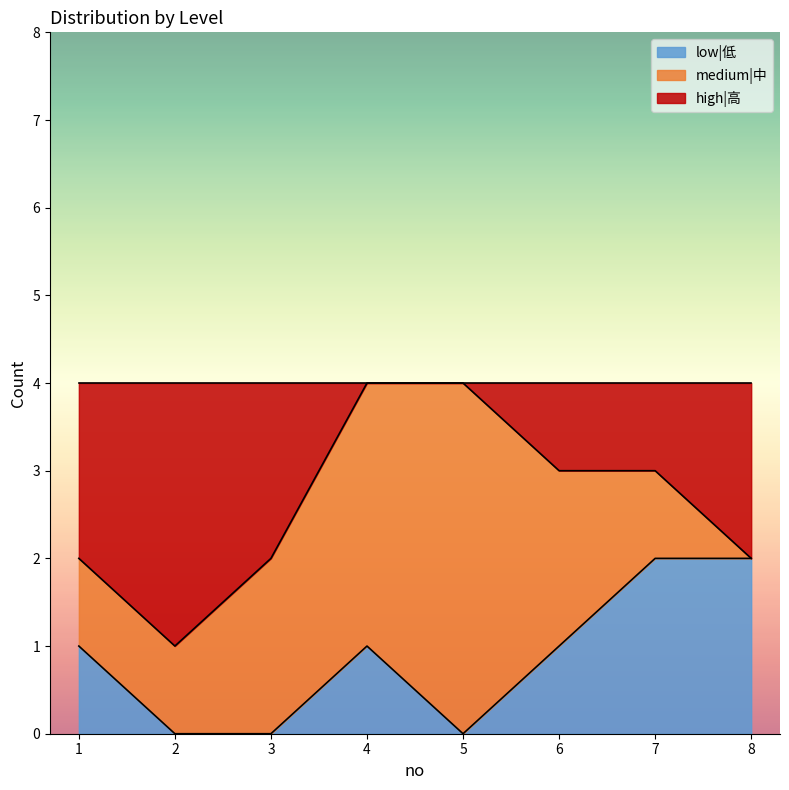

The value of low|低 at 1 is 1. True or false?

True